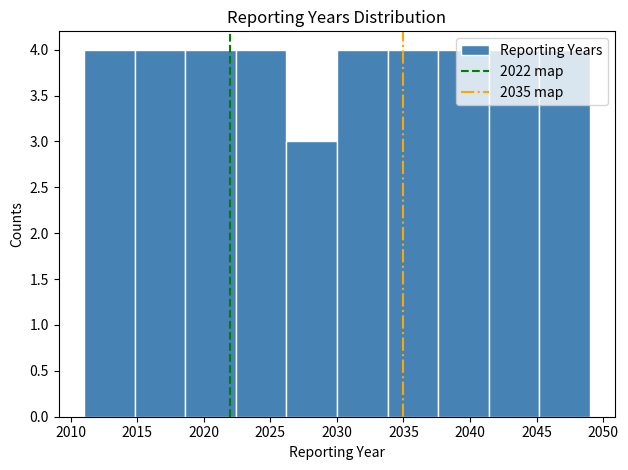

How tall is the bar that spans 2037.6 to 2041.4 on the x-axis? Neither the bar edges nor the heights are printed on the chart, so give them approximately, as read against the axes.

4